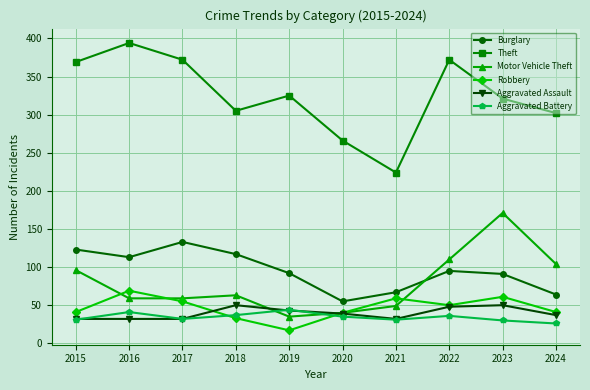

Count the number of categories in the chart.

10